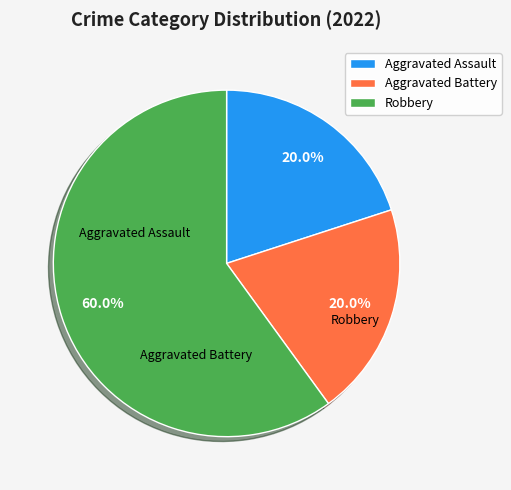

The Aggravated Assault slice represents 12% of the pie. True or false?

False